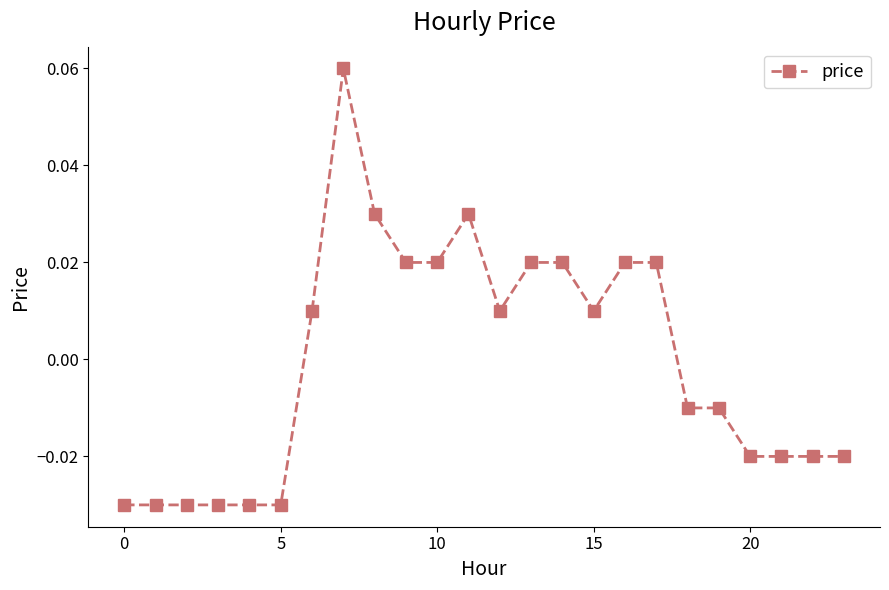

How many values are below zero?

12